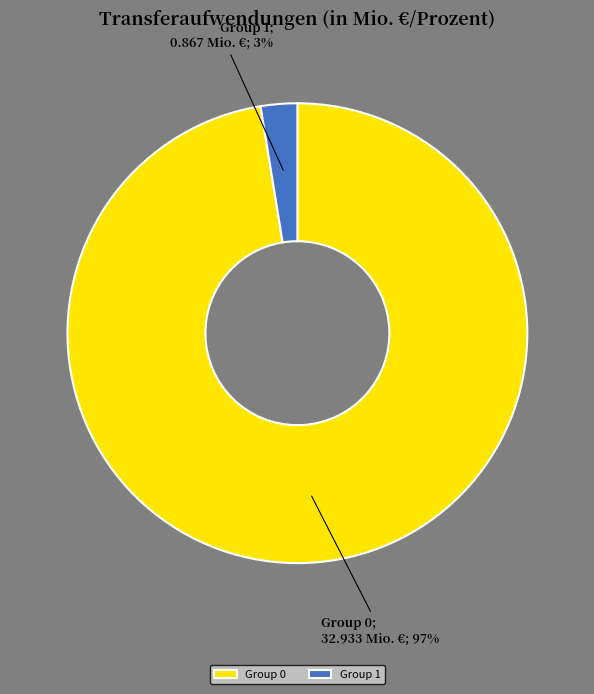

The Group 1 slice represents 3% of the pie. True or false?

True